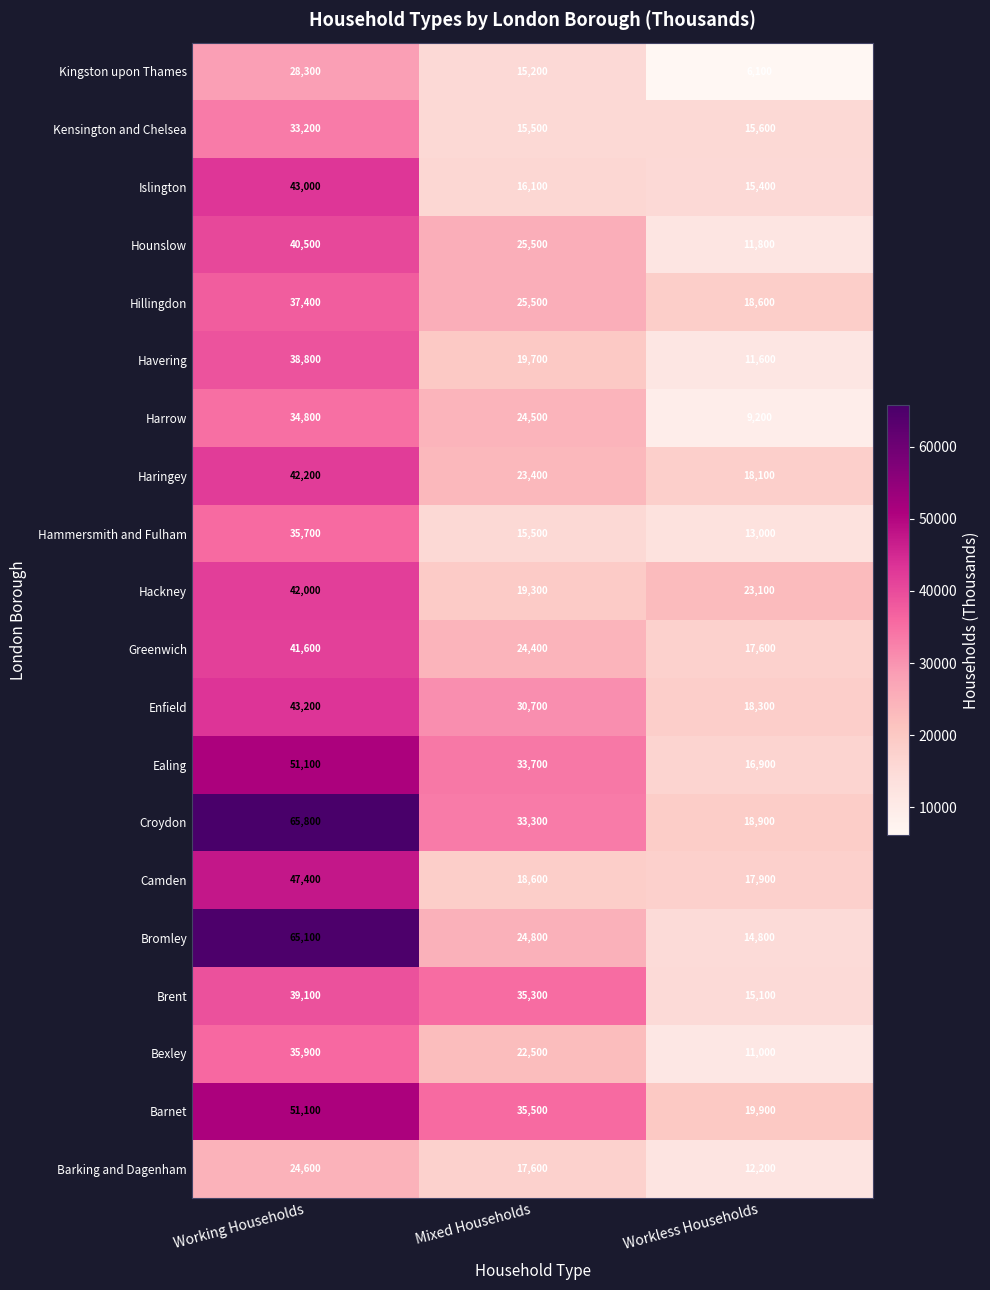

Which series has the largest total across all categories?

Croydon